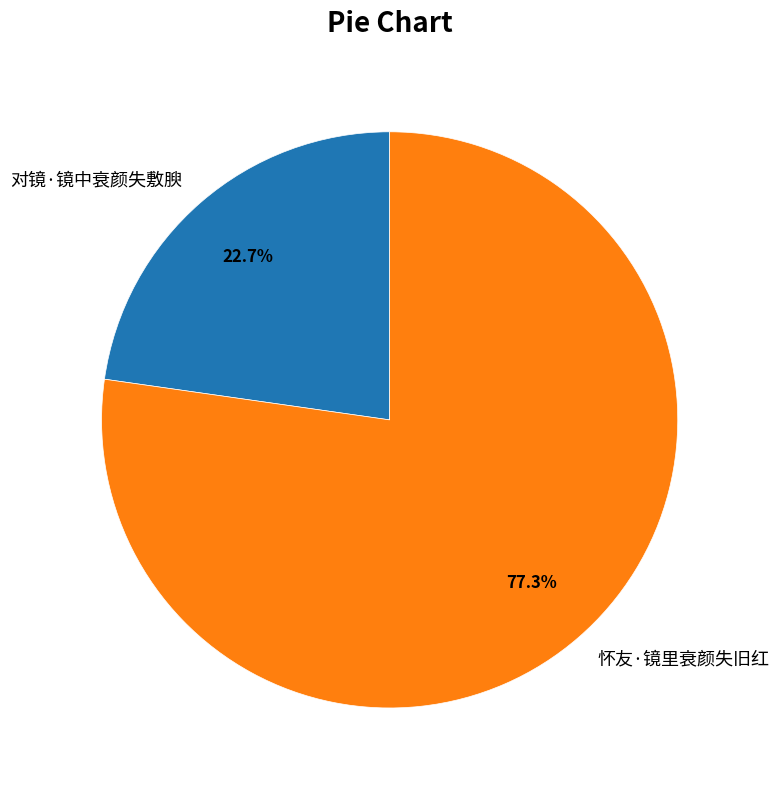

Rank the categories by value from highest to lowest.

怀友·镜里衰颜失旧红, 对镜·镜中衰颜失敷腴